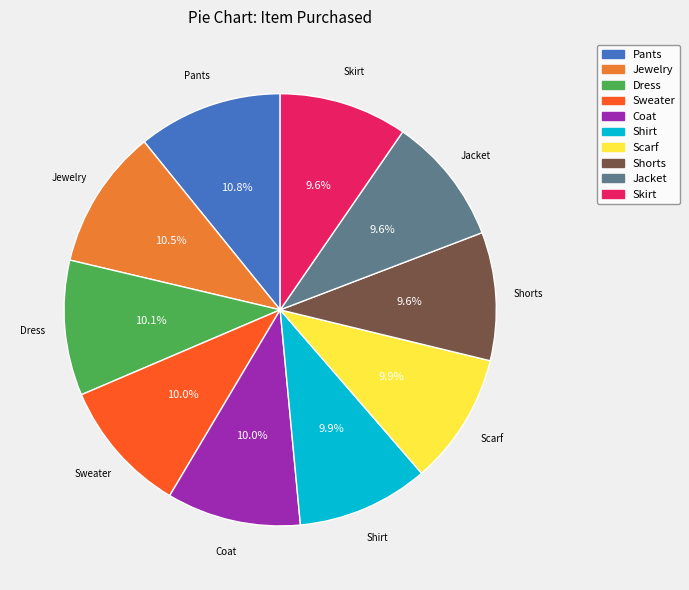

To the nearest percent, what portion does Sweater represent?

10%